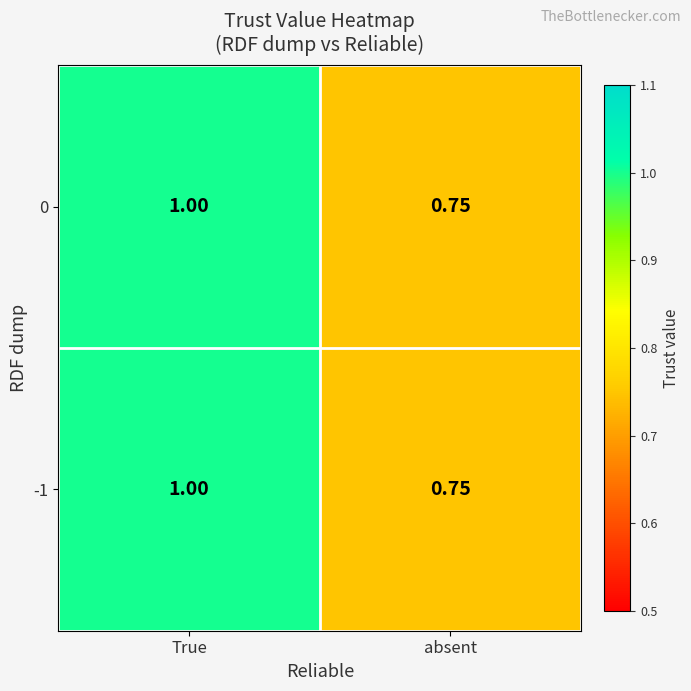

Rank the categories by -1 value from lowest to highest.

absent, True